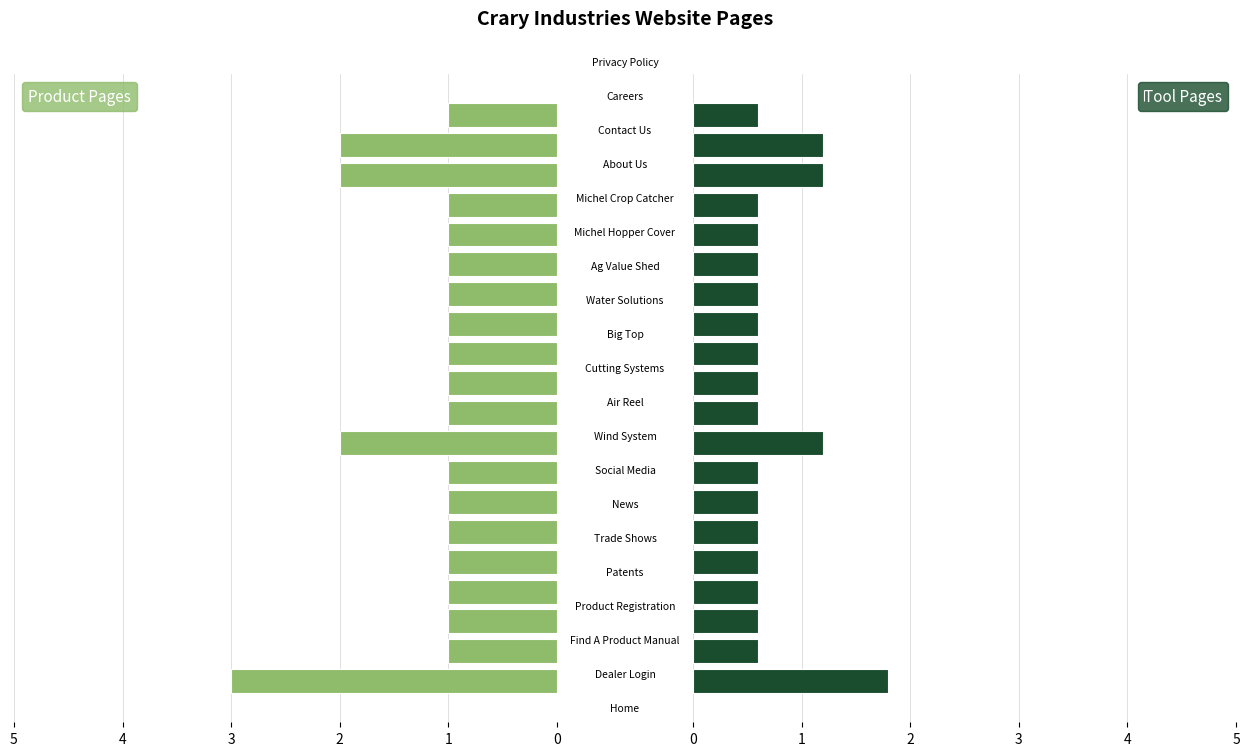

What is the value of the Unique Visits bar at the 4th from the left?

0.6